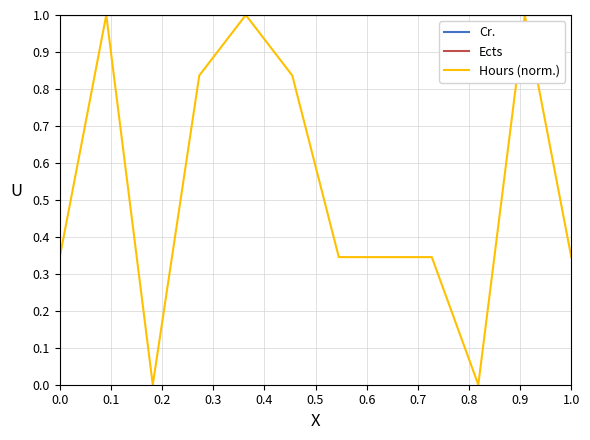

True or false: Ects and Hours (norm.) cross at least once.

False